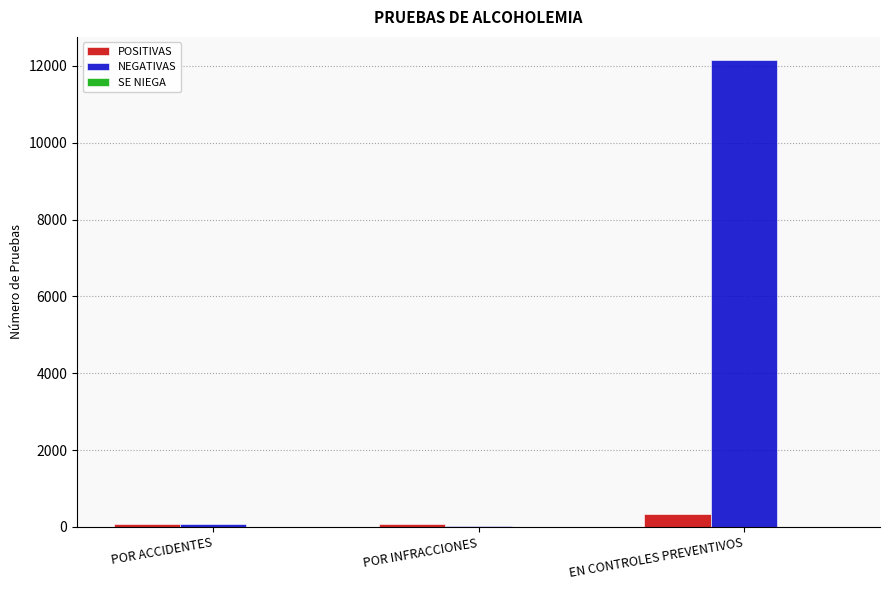

Is the value of POSITIVAS at EN CONTROLES PREVENTIVOS greater than the value of NEGATIVAS at EN CONTROLES PREVENTIVOS?

No